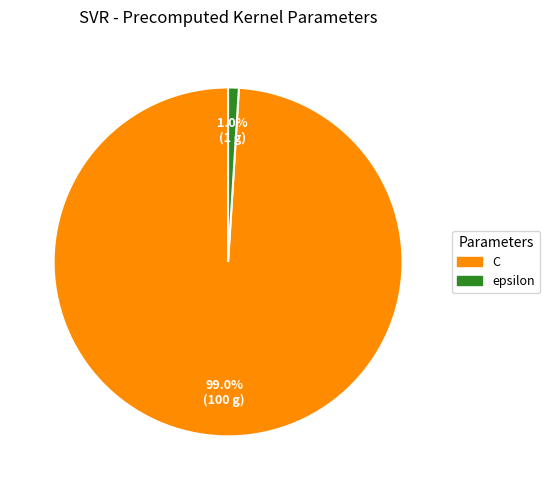

Combined, do epsilon and C account for over 50%?

Yes